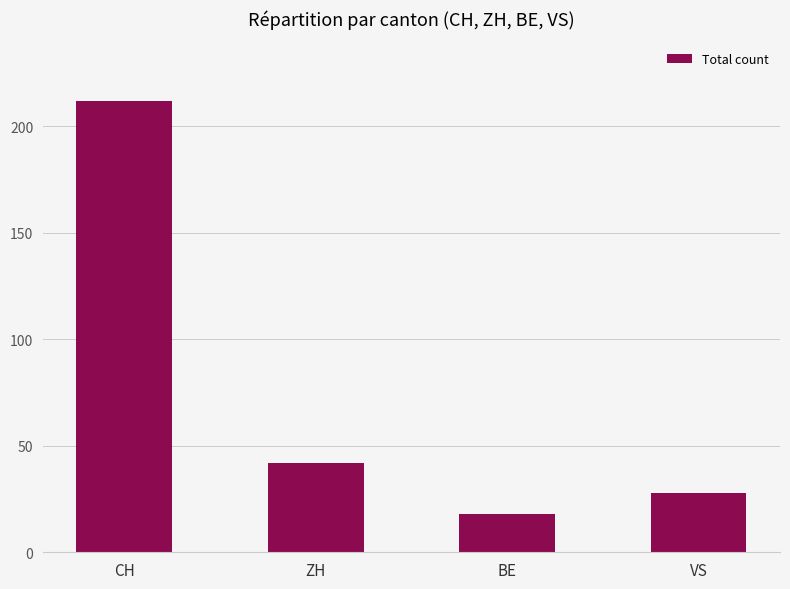

Between CH and BE, which is larger?

CH